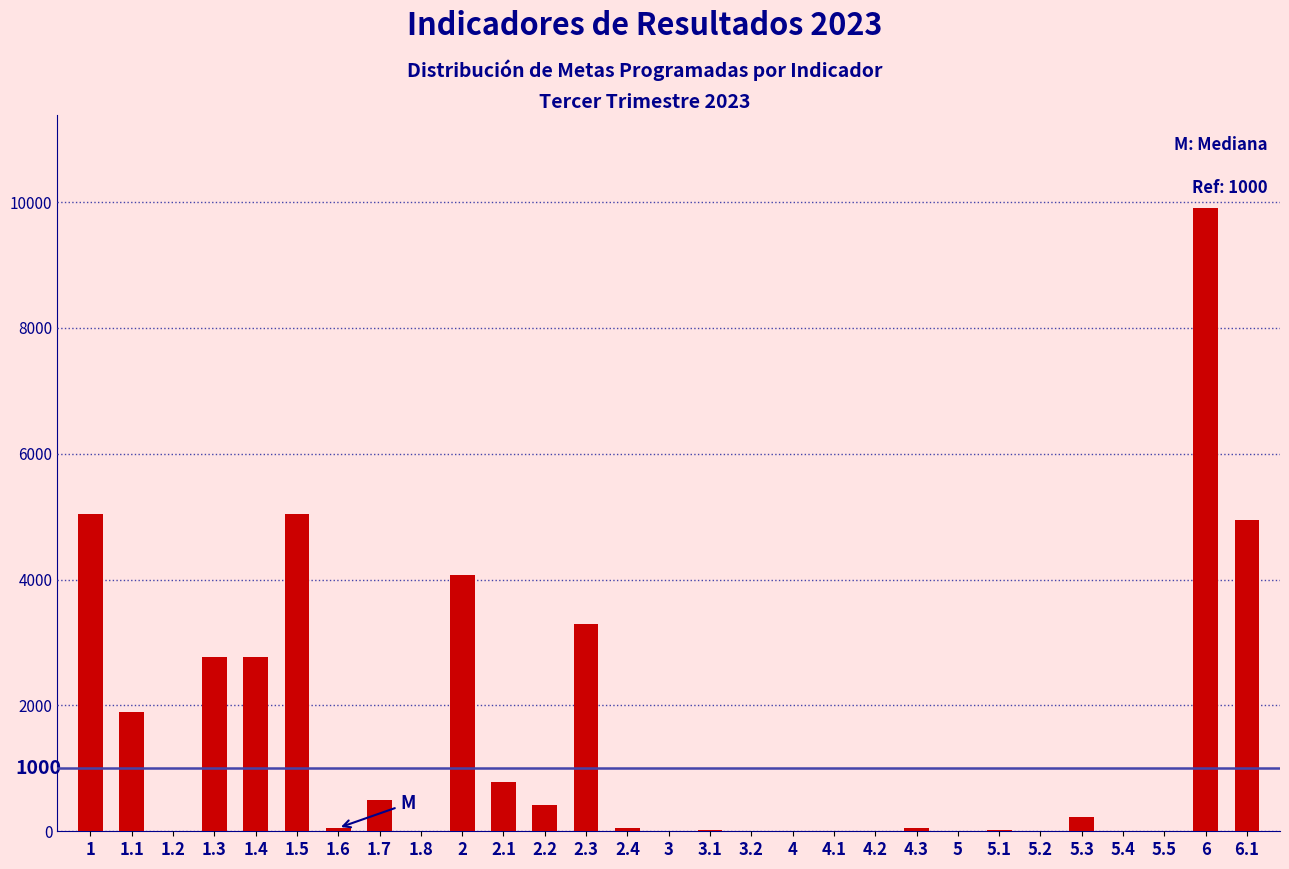

Is it true that the value at 1.1 is 1894?

True